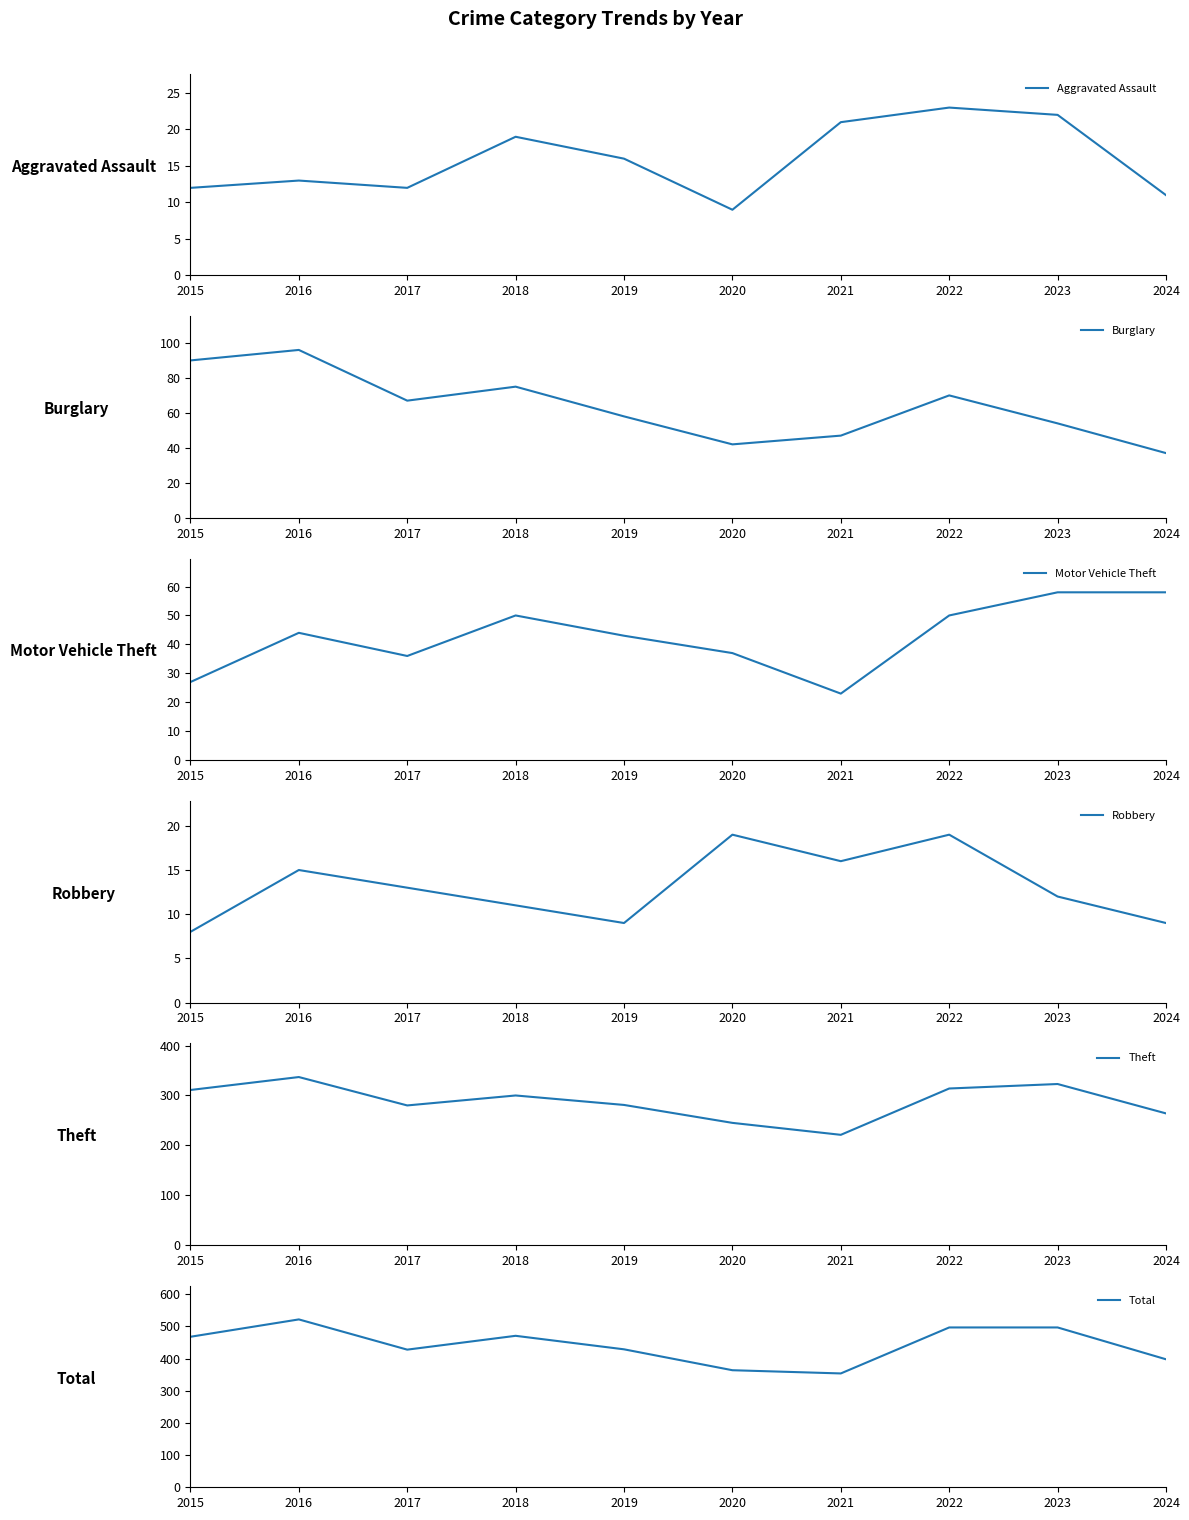

True or false: Burglary and Total cross at least once.

False